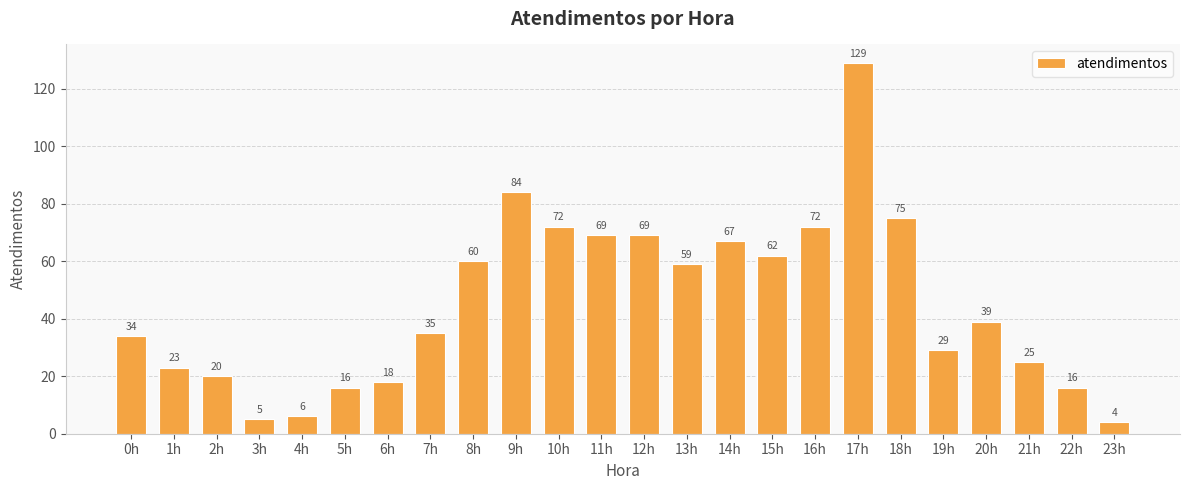

What is the change in value from 3h to 16h?

+67